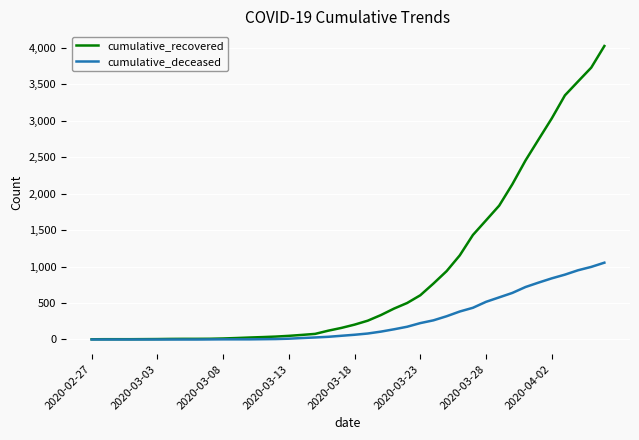

List the series in order of their peak value, lowest first.

cumulative_deceased, cumulative_recovered